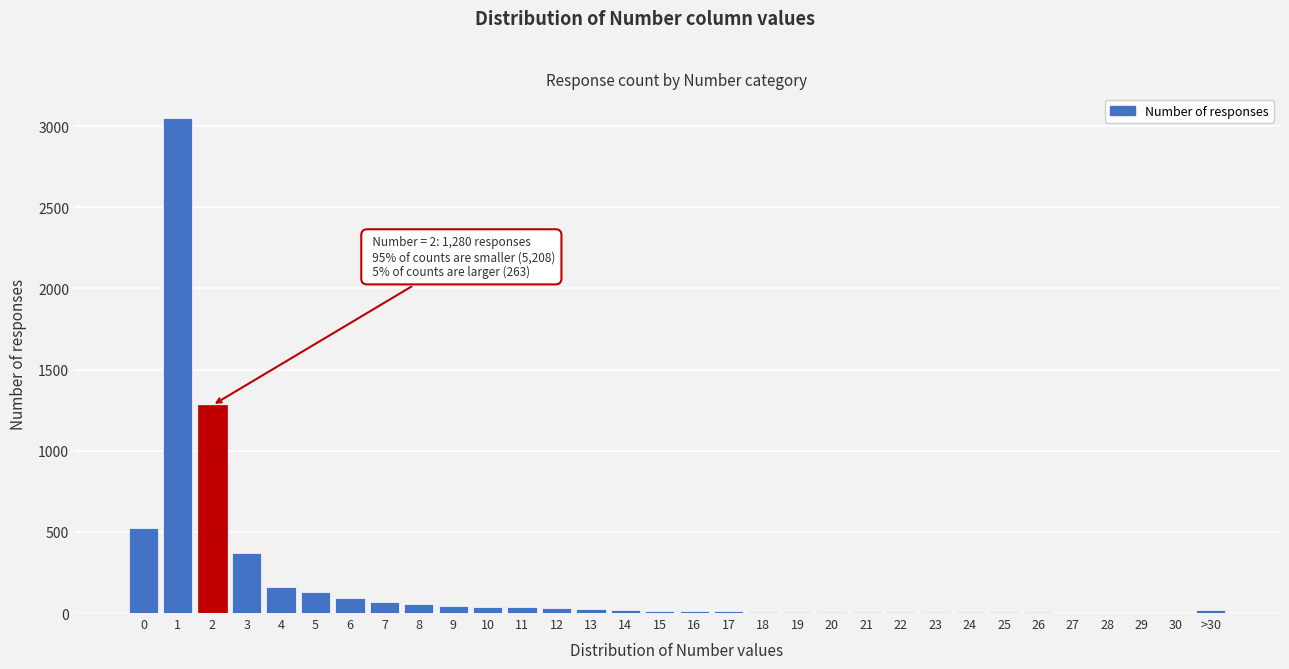

What is the maximum value shown in the chart?

3050